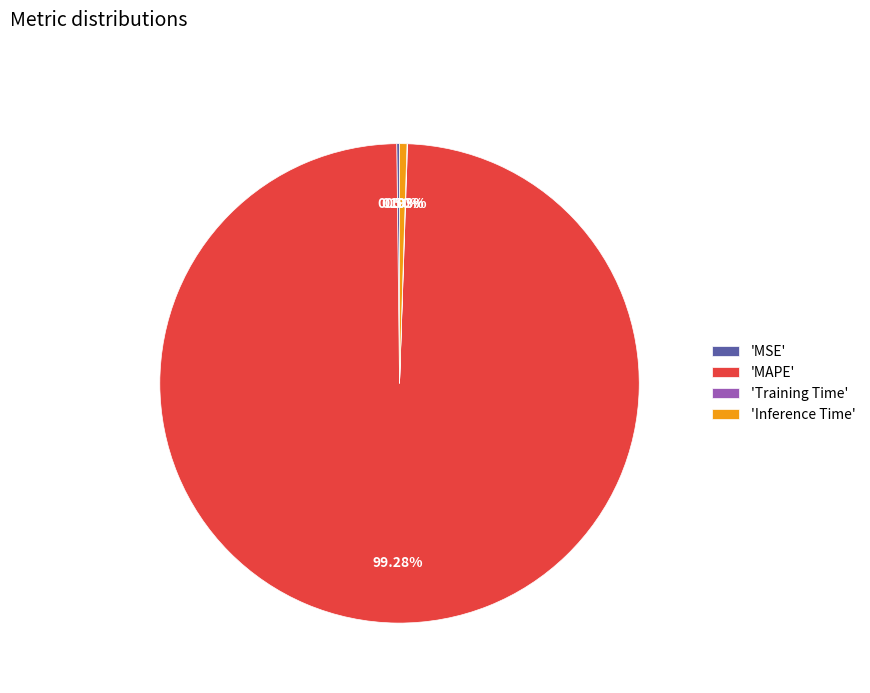

Which slice represents more than half of the pie?

'MAPE'